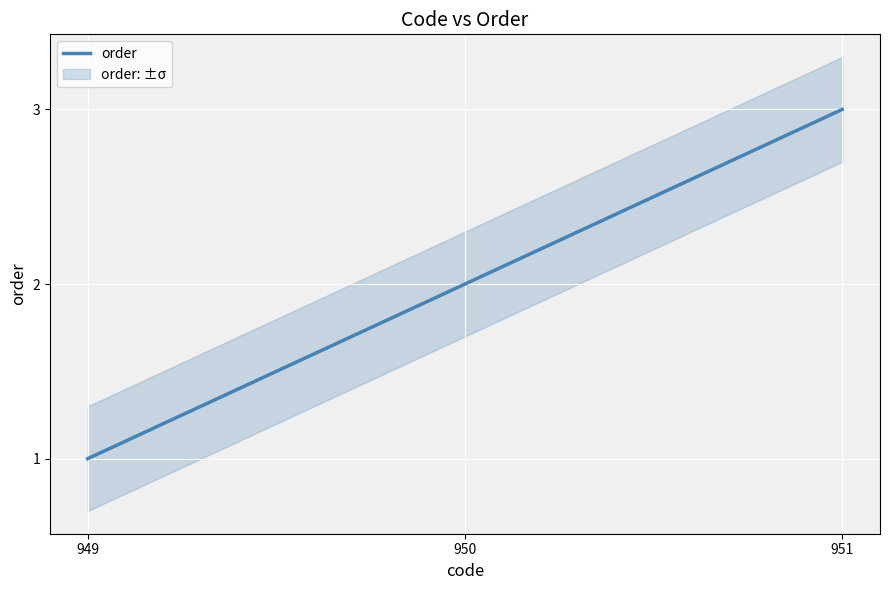

What is the sum of the values at 950 and 951?

5